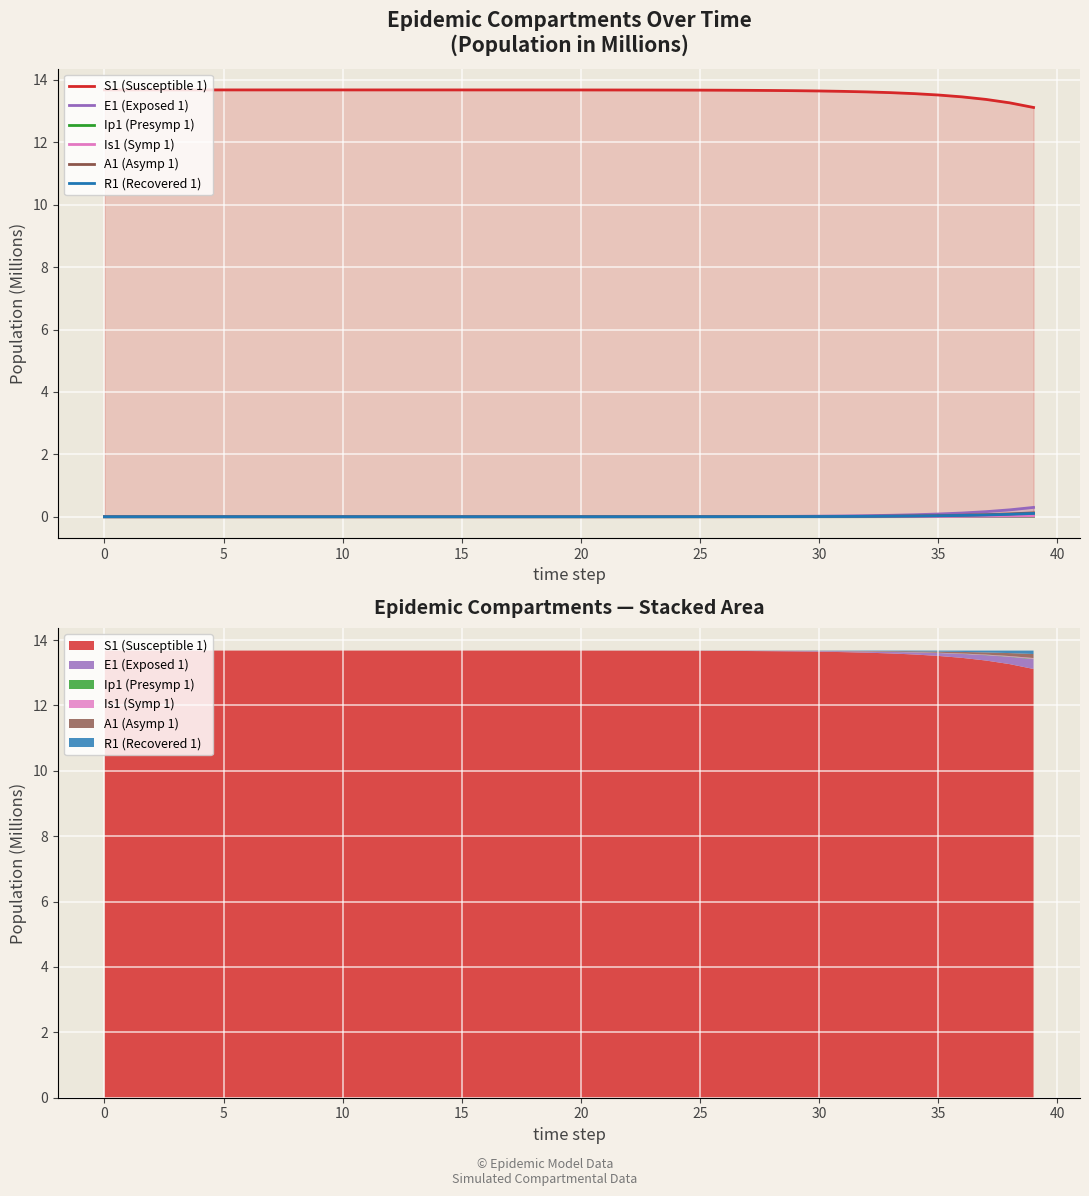

Rank the series by their maximum value, from lowest to highest.

Ip1 (Presymp 1), Is1 (Symp 1), R1 (Recovered 1), A1 (Asymp 1), E1 (Exposed 1), S1 (Susceptible 1)